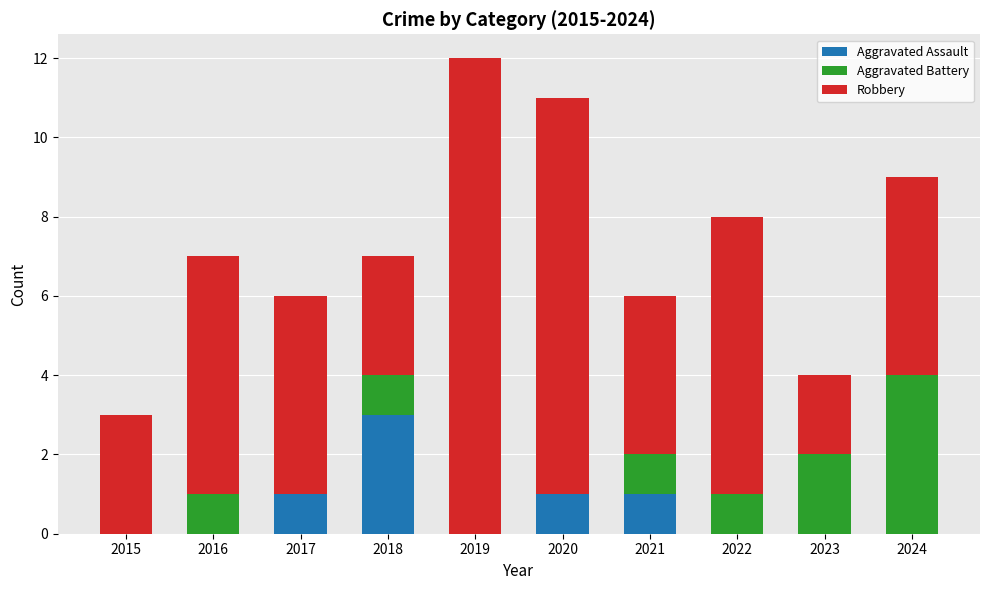

What are all the series names shown in the legend?

Aggravated Assault, Aggravated Battery, Robbery